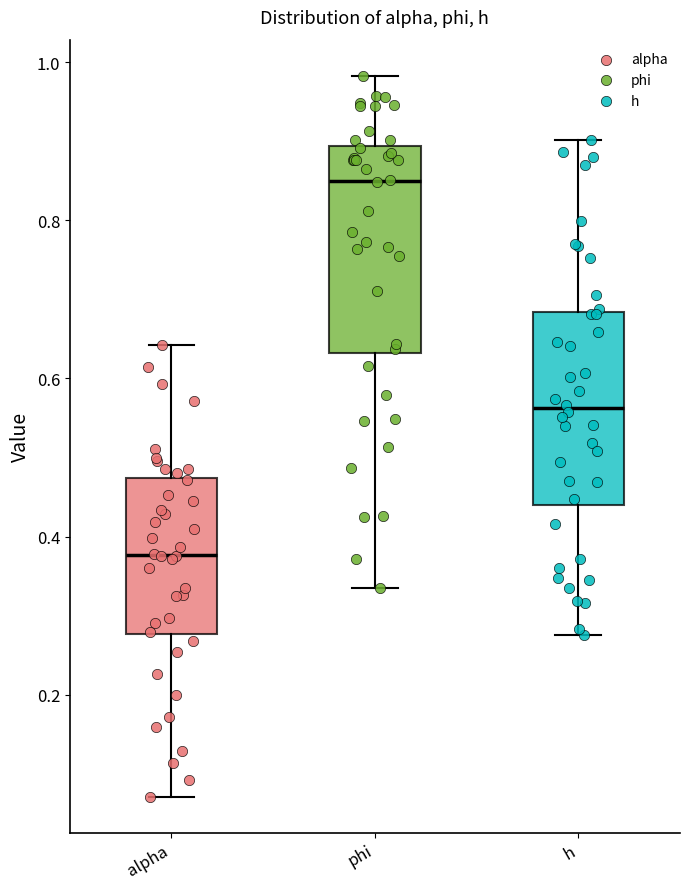

Reading left to right, read every box against the y-axis: the position of its median line, the range the box covers, and the ends of its whiskers. The values are not printed on the chart, so give them approximately, as read against the axis.

alpha: median 0.38, box 0.28 to 0.48, whiskers 0.08 to 0.64
phi: median 0.84, box 0.64 to 0.90, whiskers 0.34 to 0.98
h: median 0.56, box 0.44 to 0.68, whiskers 0.28 to 0.90